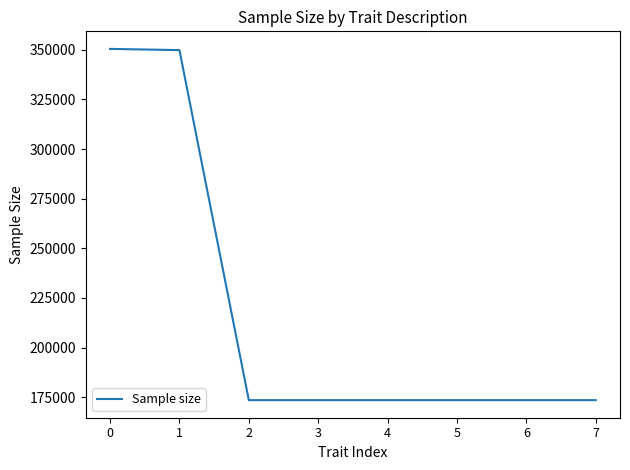

The value at 6 is 173480. True or false?

True